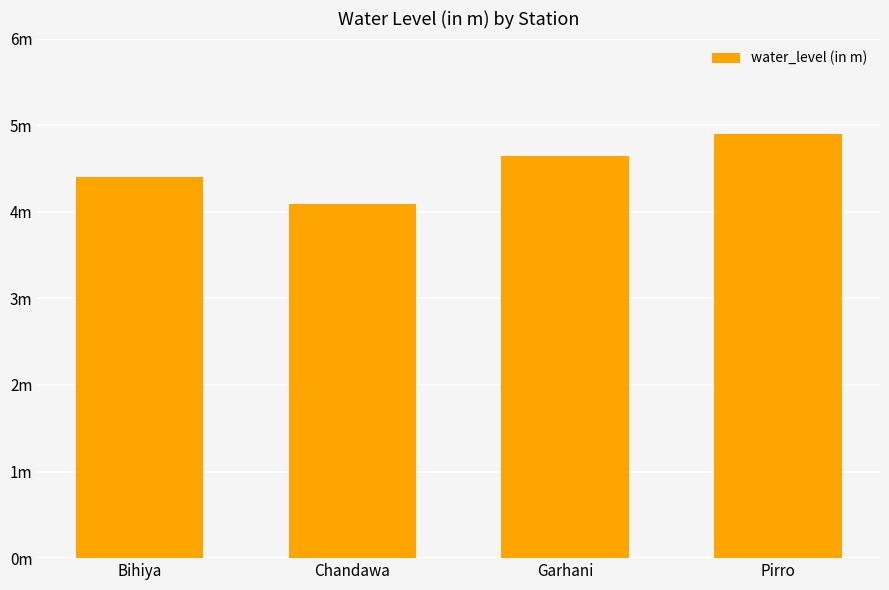

Does the chart contain any negative values?

No